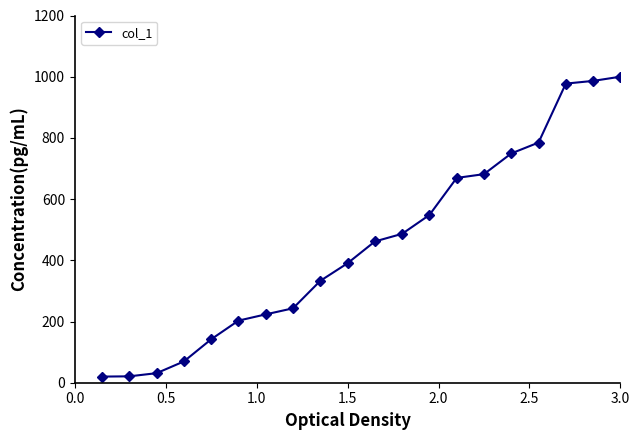

What is the maximum value shown in the chart?

1000.0